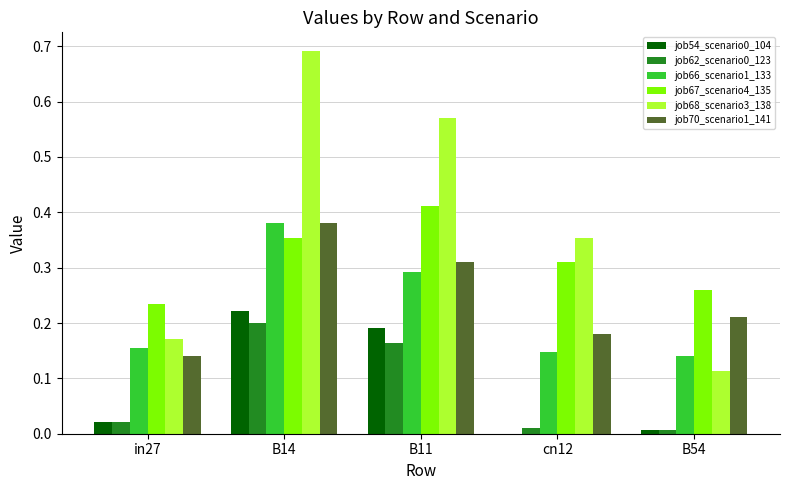

Which series has the largest total across all categories?

job68_scenario3_138